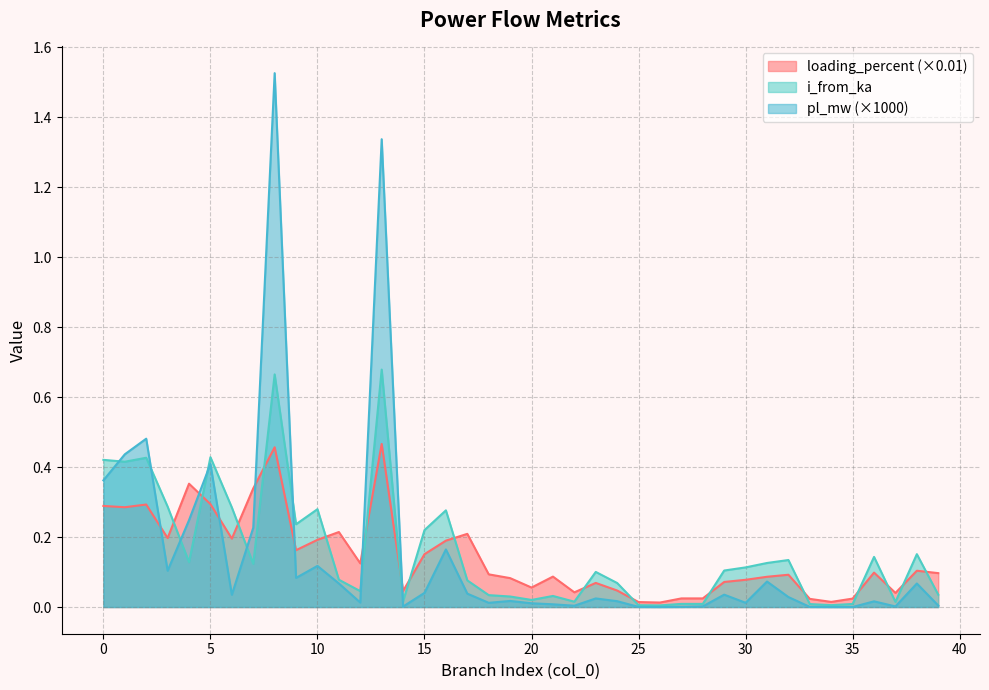

In i_from_ka, how many points are higher than both neighbors (excluding endpoints)?

12